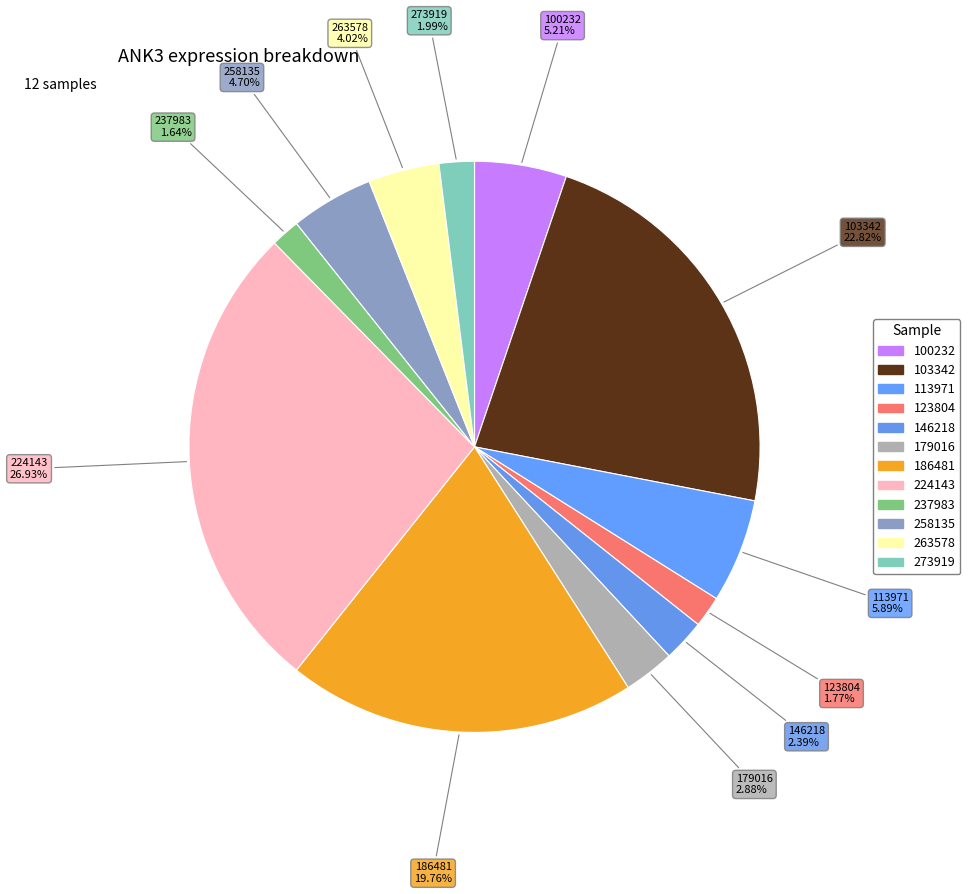

Combined, do 146218 and 263578 account for over 50%?

No